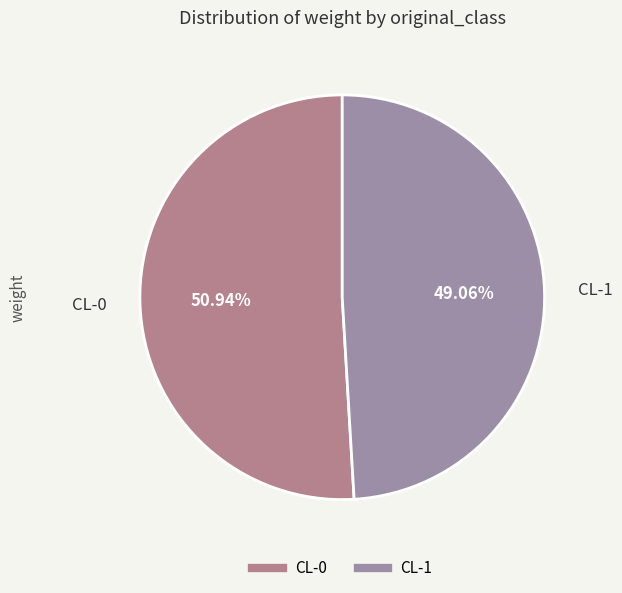

What percentage is the CL-1 slice, to the nearest percent?

49%